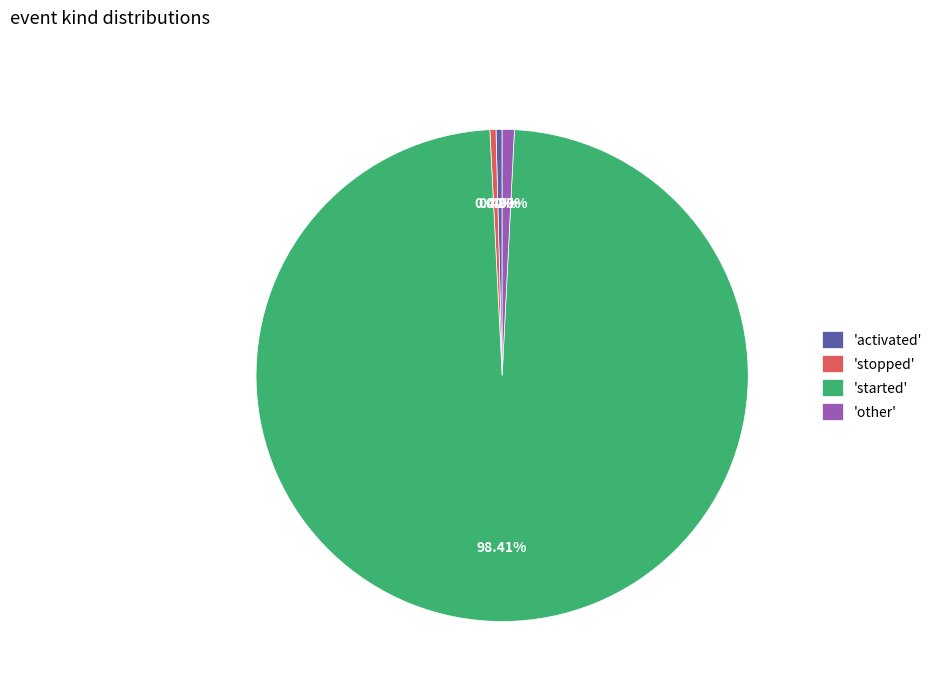

Which category has the biggest portion of the pie?

'started'